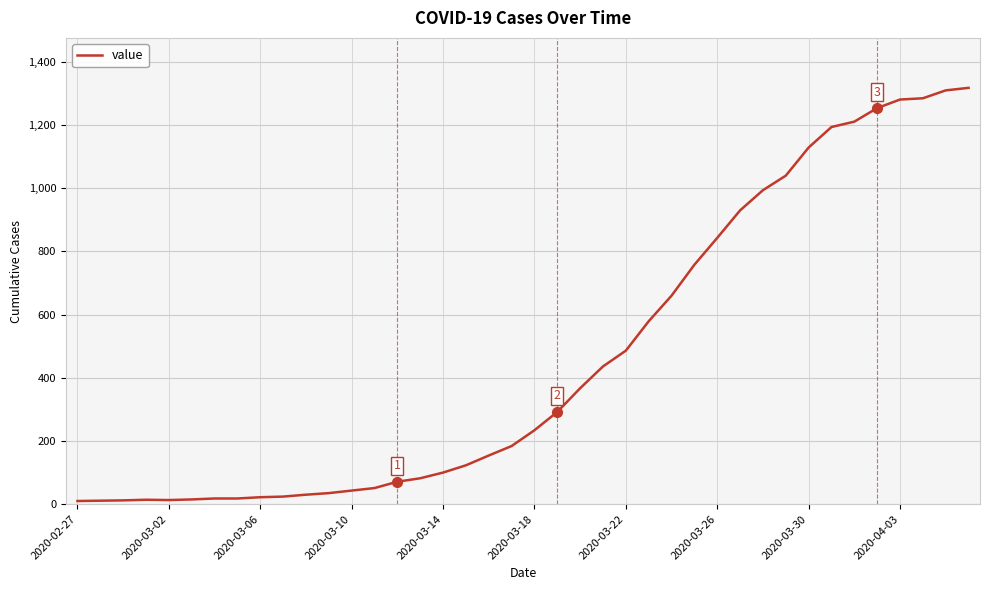

What is the difference between the maximum and minimum values?

1308